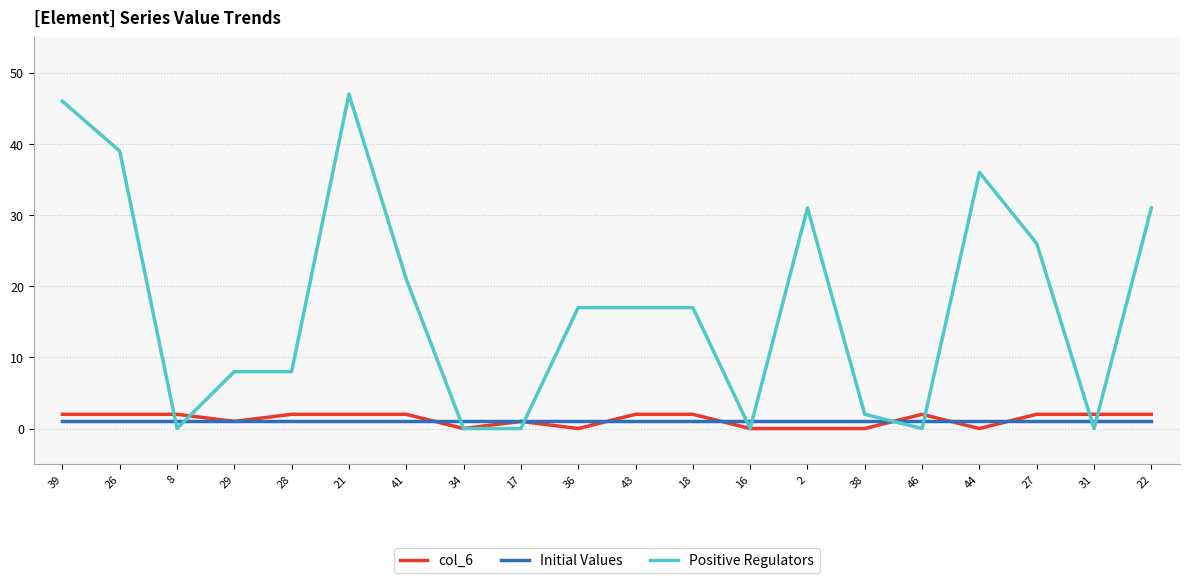

List the series in order of their peak value, lowest first.

Initial Values, col_6, Positive Regulators